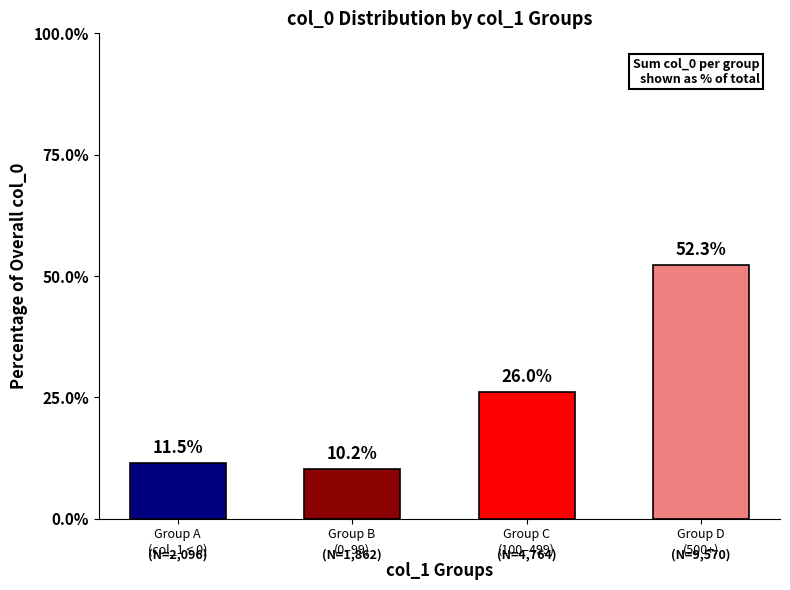

Which has a higher value, Group A
(col_1 < 0) or Group B
(0–99)?

Group A
(col_1 < 0)